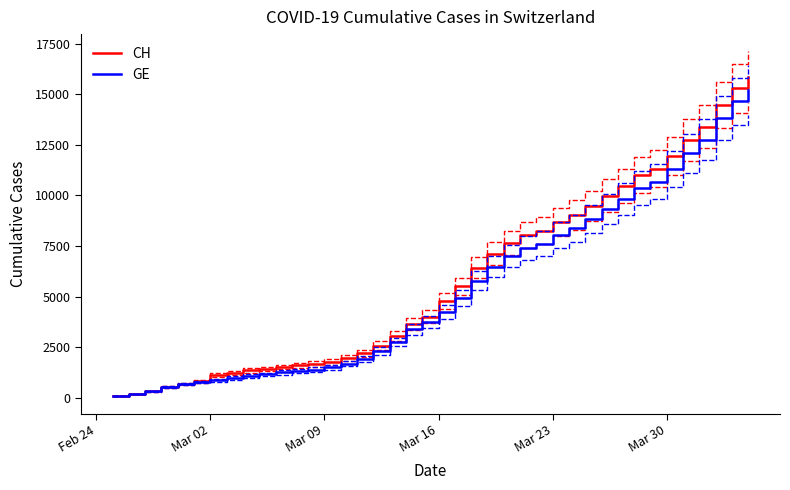

What is the highest value of the GE series?

15215